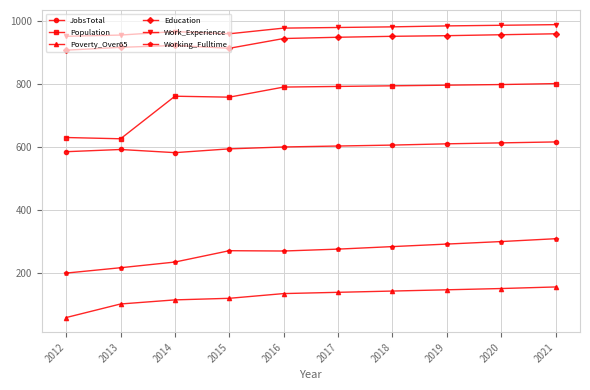

Is it true that Working_Fulltime equals 285 at 2018?

True